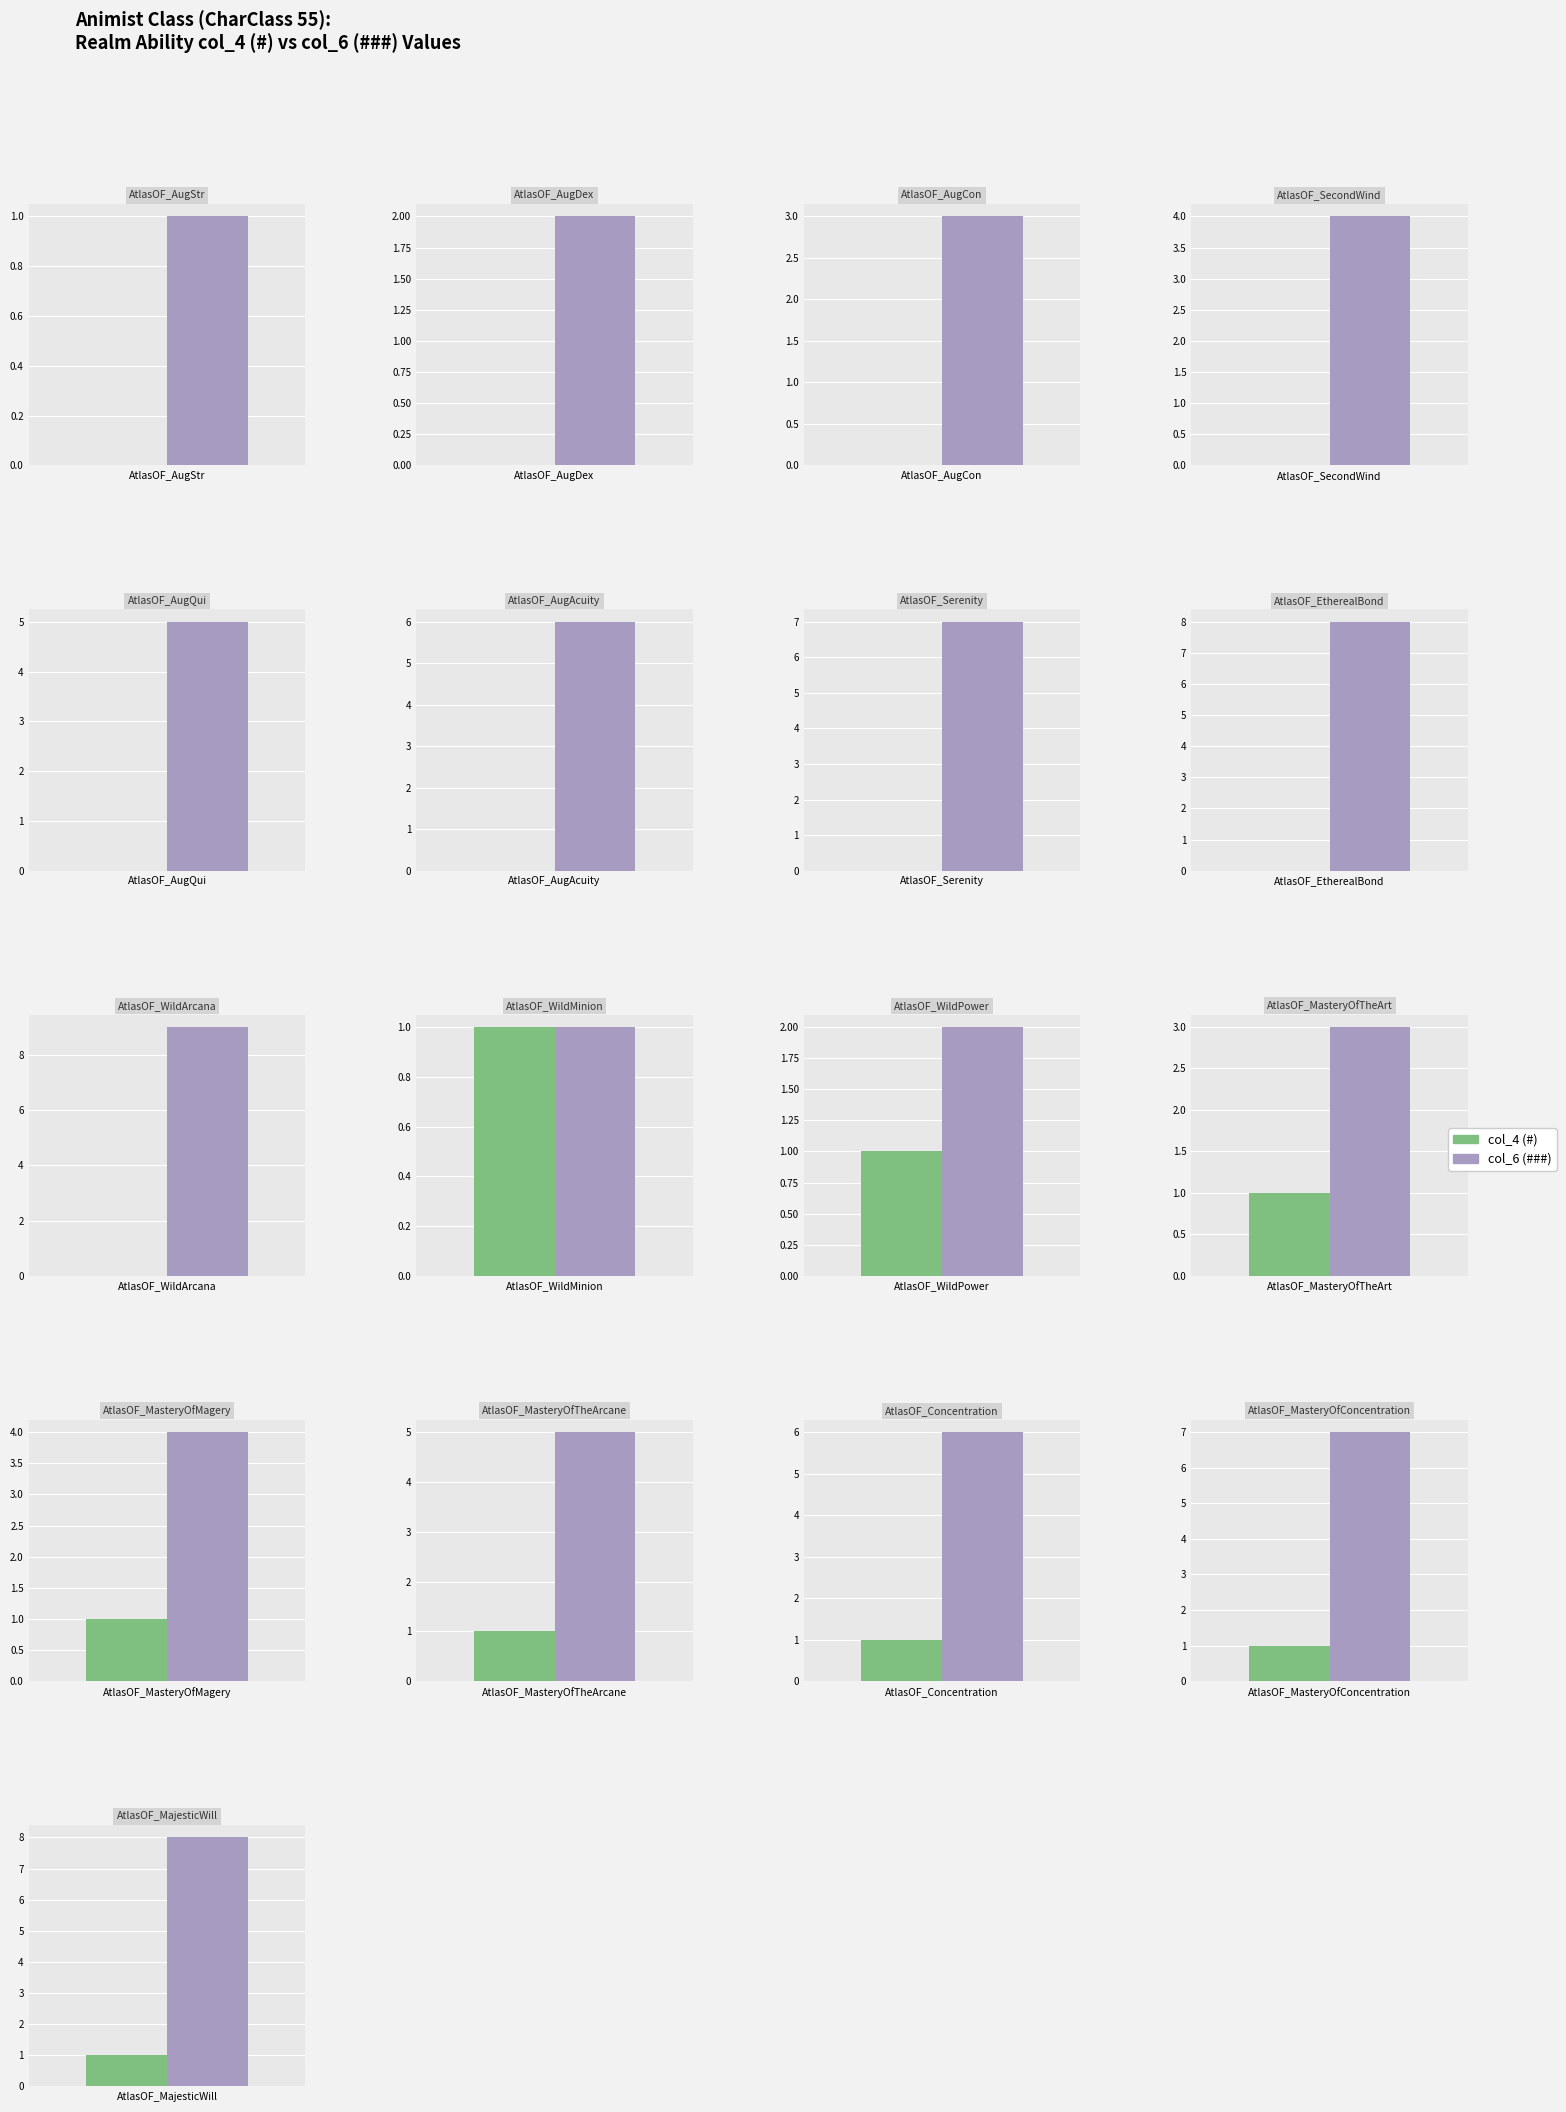

At which category does the chart reach its minimum across all series?

AtlasOF_AugStr